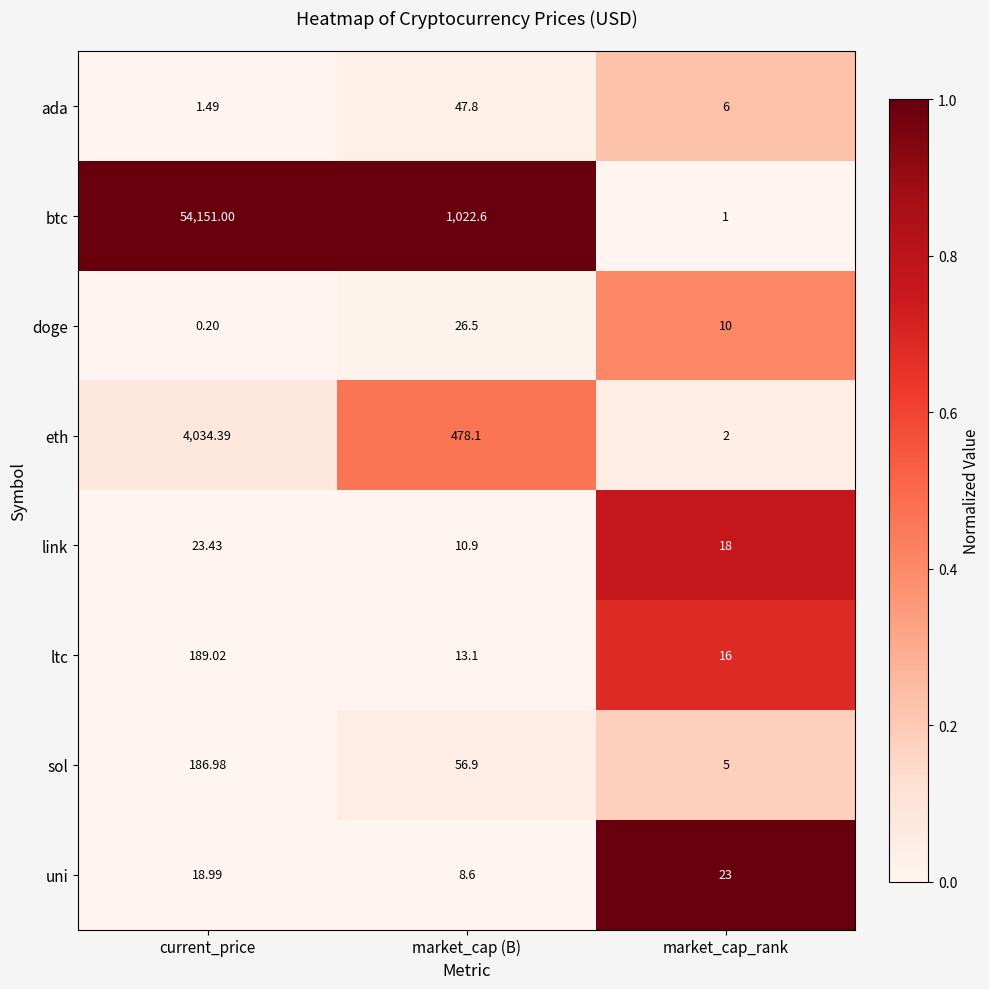

Rank the categories by ada value from highest to lowest.

market_cap (B), market_cap_rank, current_price